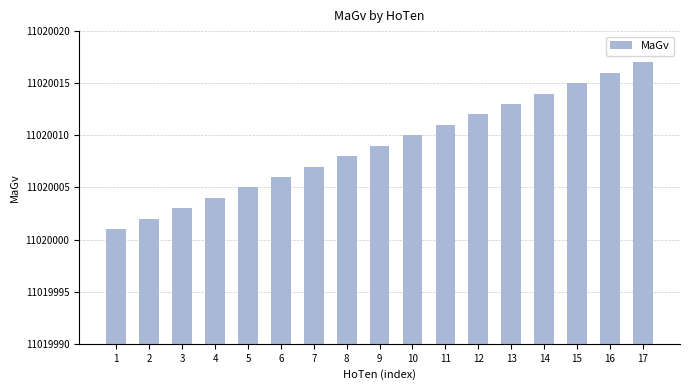

Rank the categories by value from highest to lowest.

17, 16, 15, 14, 13, 12, 11, 10, 9, 8, 7, 6, 5, 4, 3, 2, 1